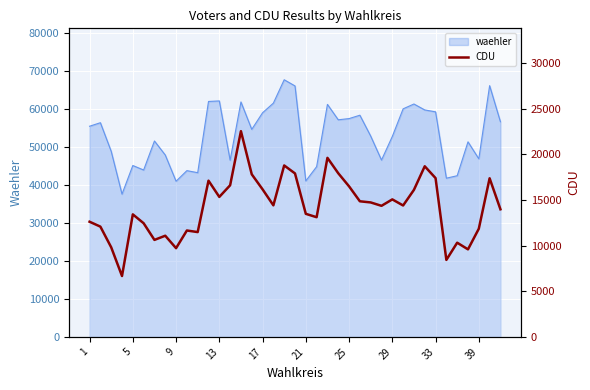

Between 34 and 32, which is larger?

32